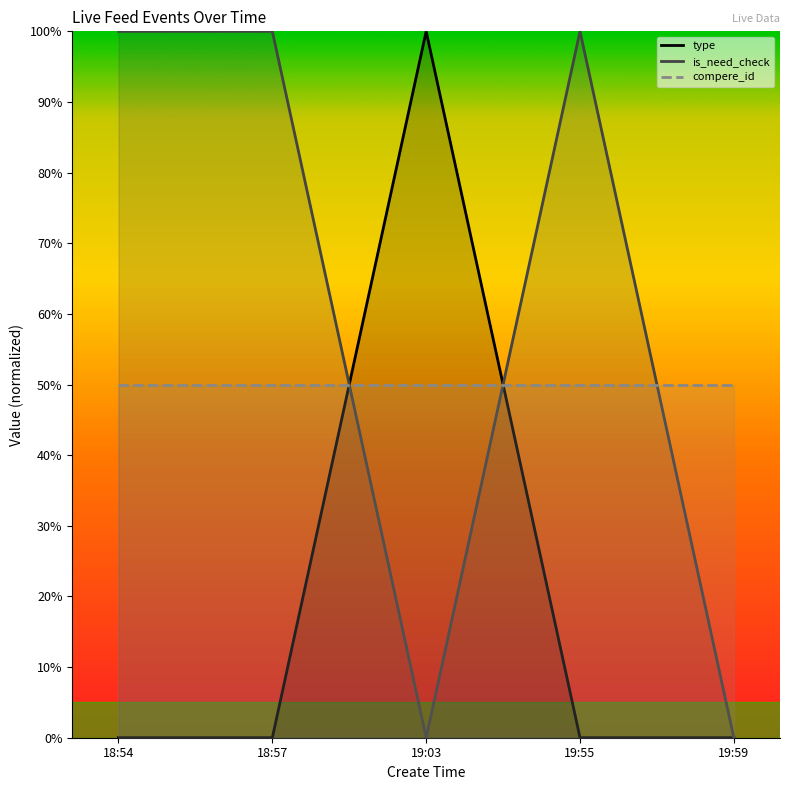

Reading left to right, extract all data points from this chart.

type: 18:54=0.0	18:57=0.0	19:03=1.0	19:55=0.0	19:59=0.0
is_need_check: 18:54=1.0	18:57=1.0	19:03=0.0	19:55=1.0	19:59=0.0
compere_id: 18:54=0.5	18:57=0.5	19:03=0.5	19:55=0.5	19:59=0.5